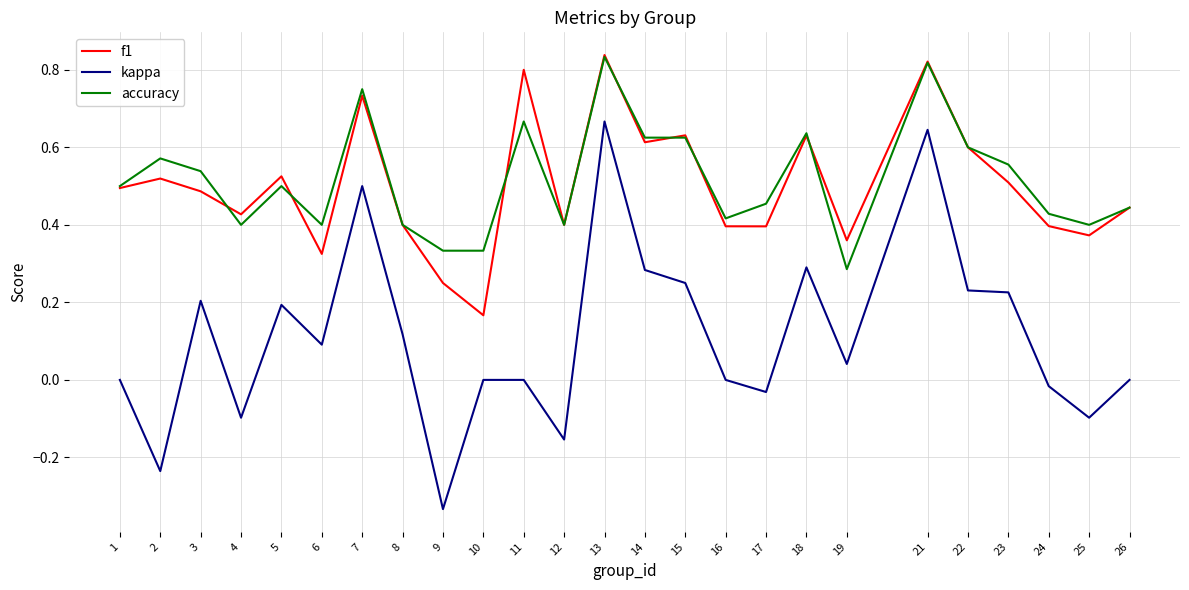

Which category has the lowest value across all series?

9